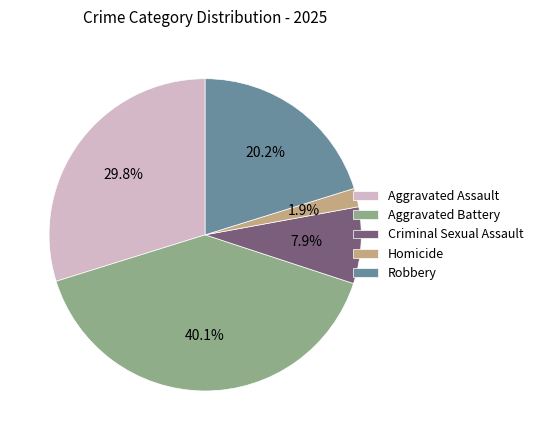

Rank the categories by value from lowest to highest.

Homicide, Criminal Sexual Assault, Robbery, Aggravated Assault, Aggravated Battery